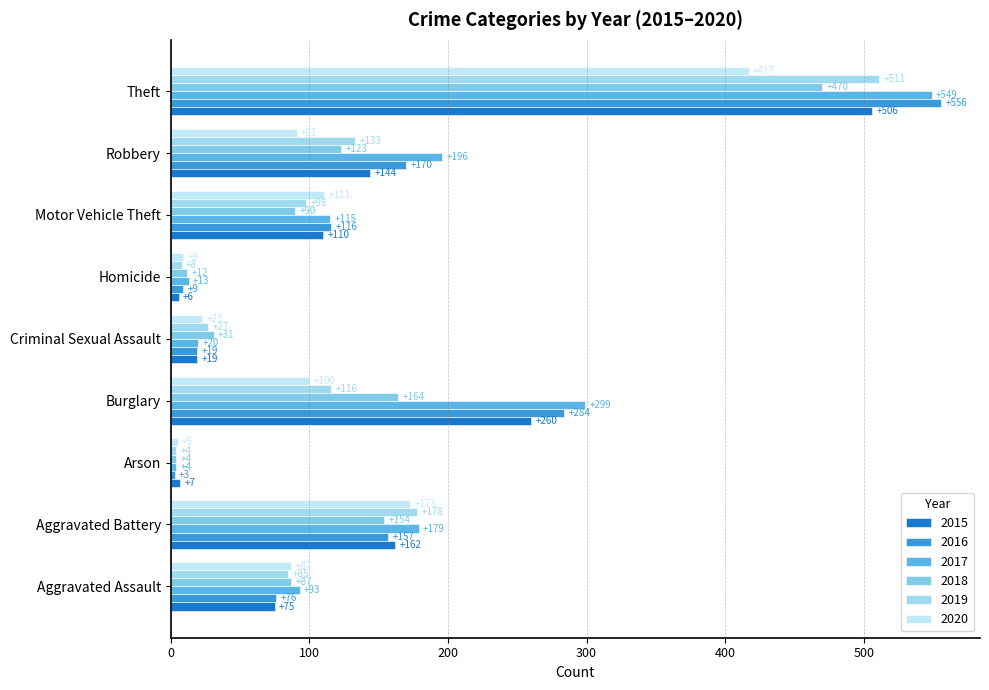

List the series in order of their peak value, lowest first.

2020, 2018, 2015, 2019, 2017, 2016